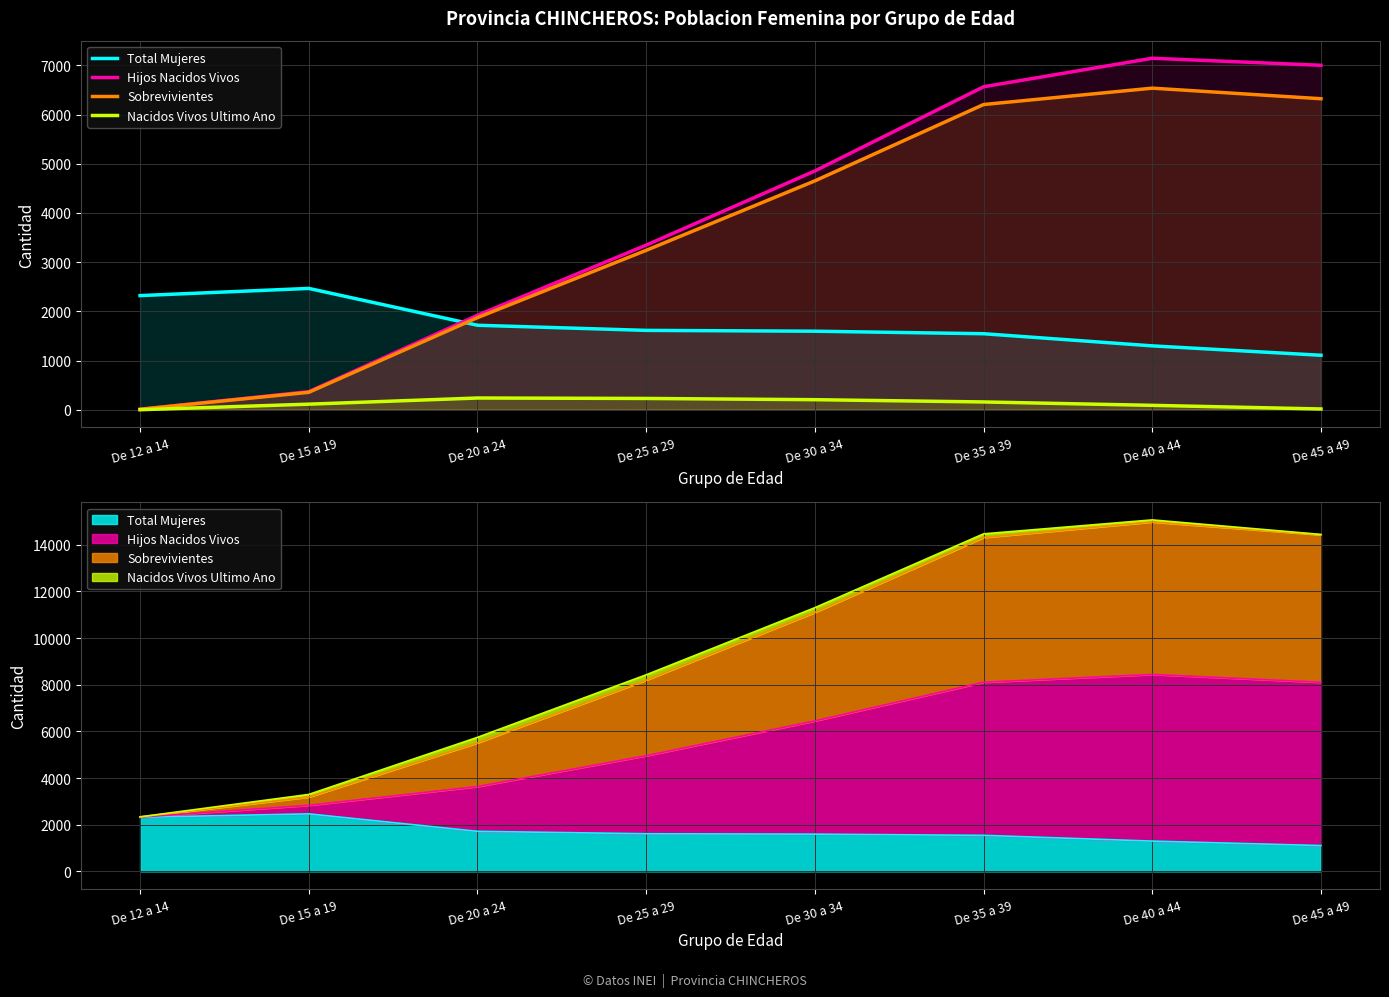

True or false: Nacidos Vivos Ultimo Ano has more than 0 points higher than both neighbors.

True